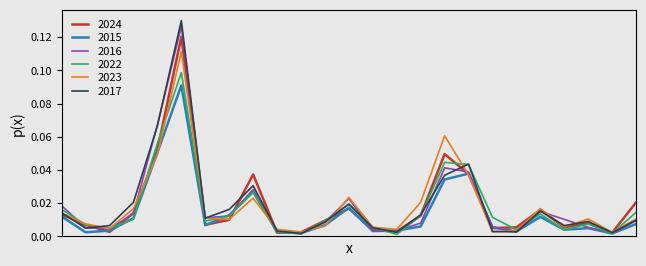

Which series has the widest spread of values?

2017